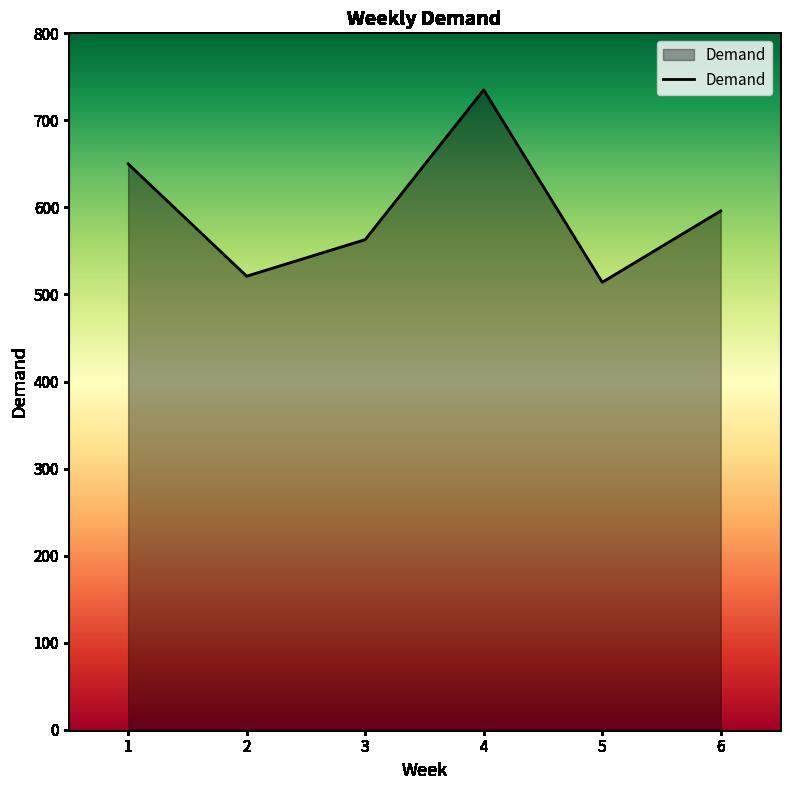

How many categories are shown in the chart?

6